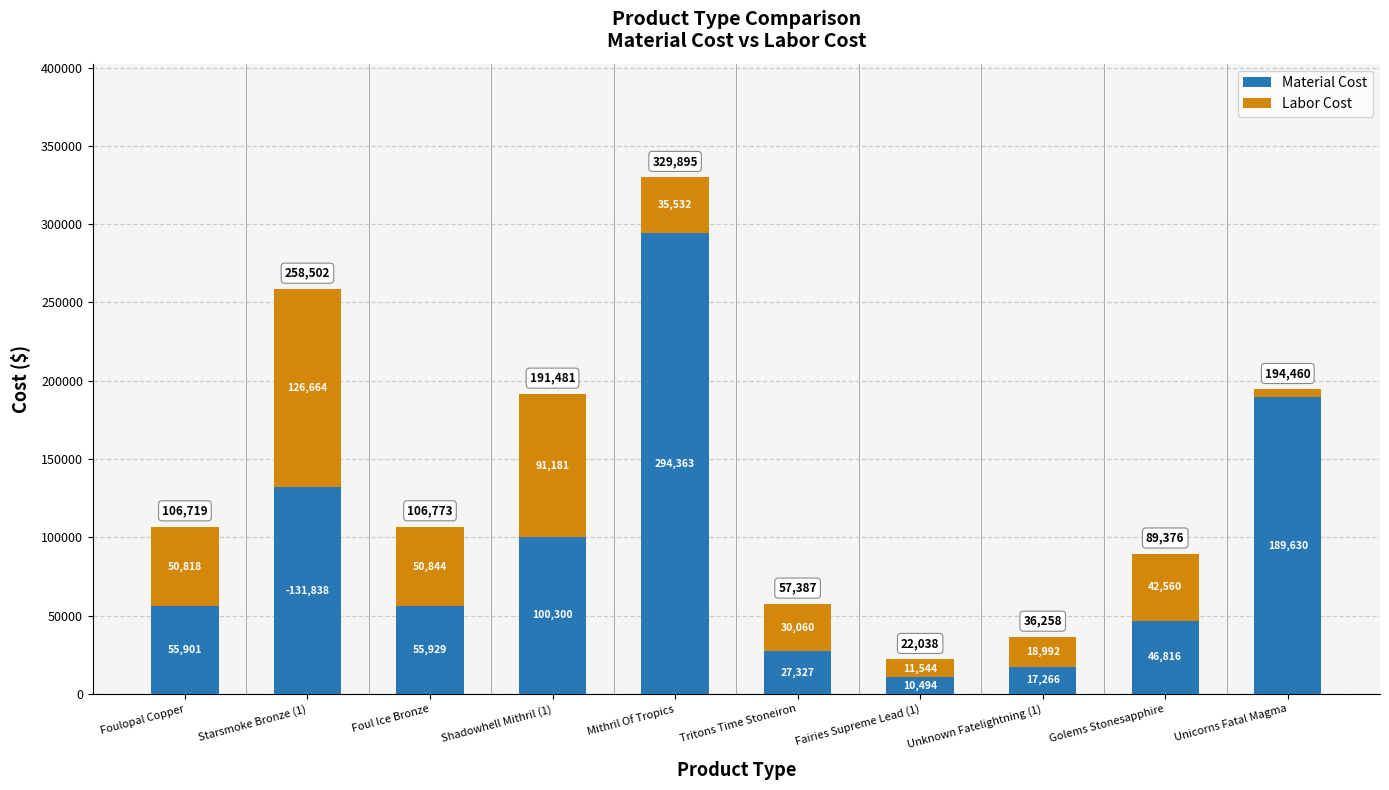

Is it true that Material Cost equals 131838.0 at Starsmoke Bronze (1)?

True